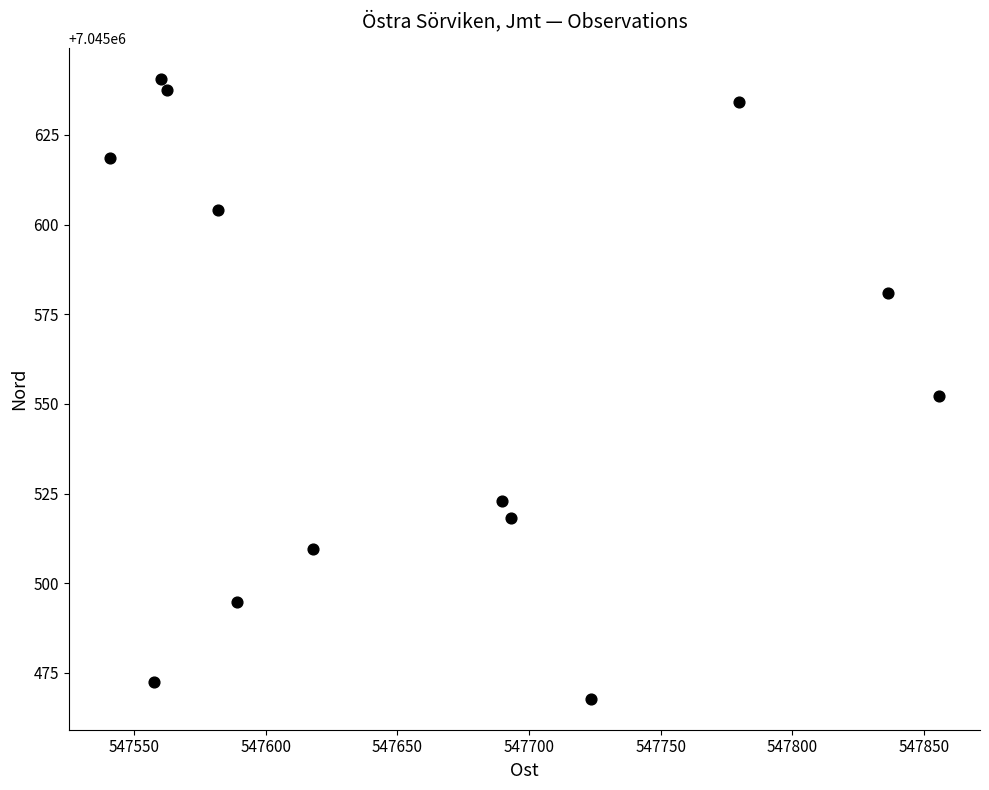

What is the range of Y values (max minus min)?

172.9